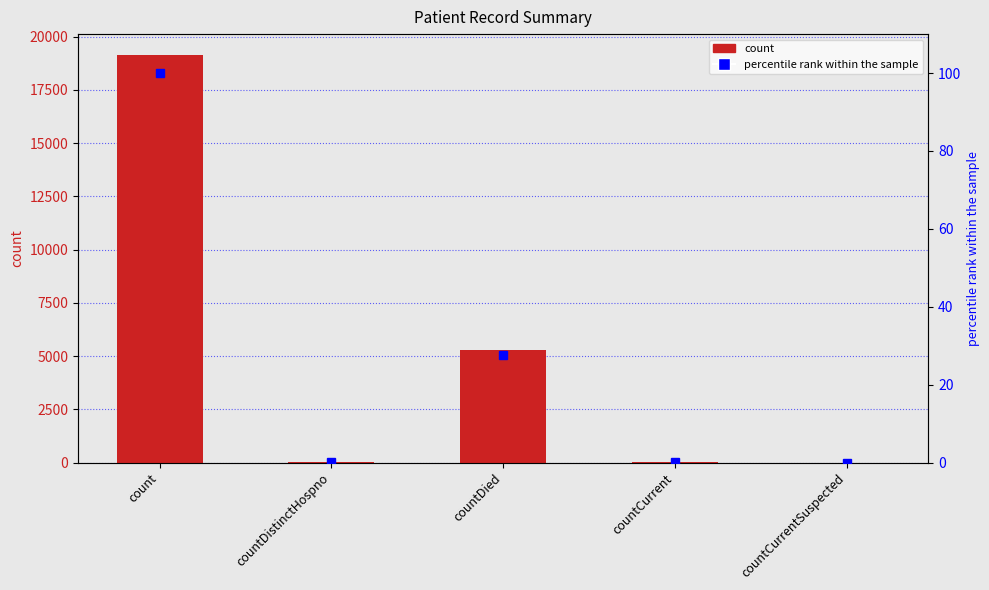

How many data points in percentile rank within the sample are above 0?

4